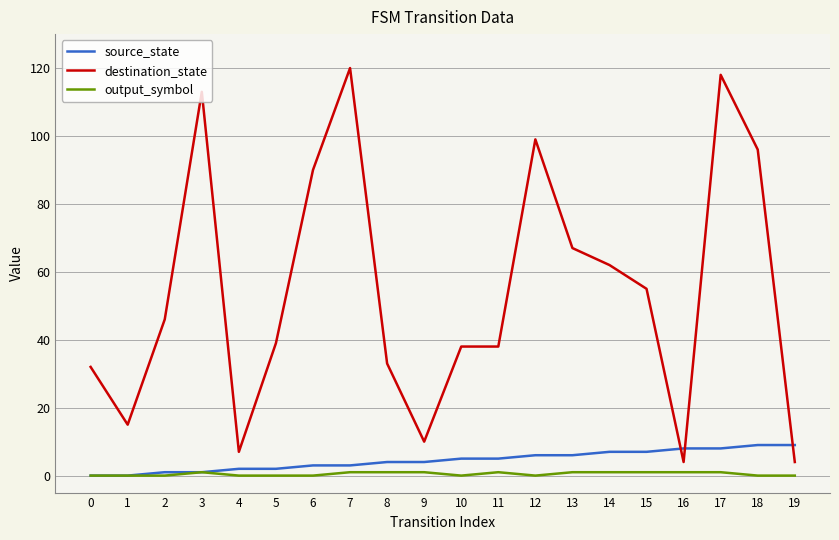

Between 5 and 12, which series saw the biggest shift?

destination_state